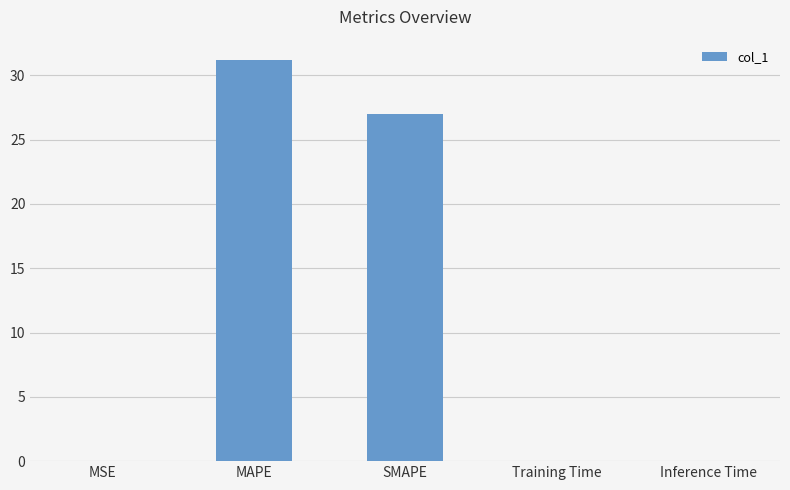

Read the value at SMAPE.

27.0